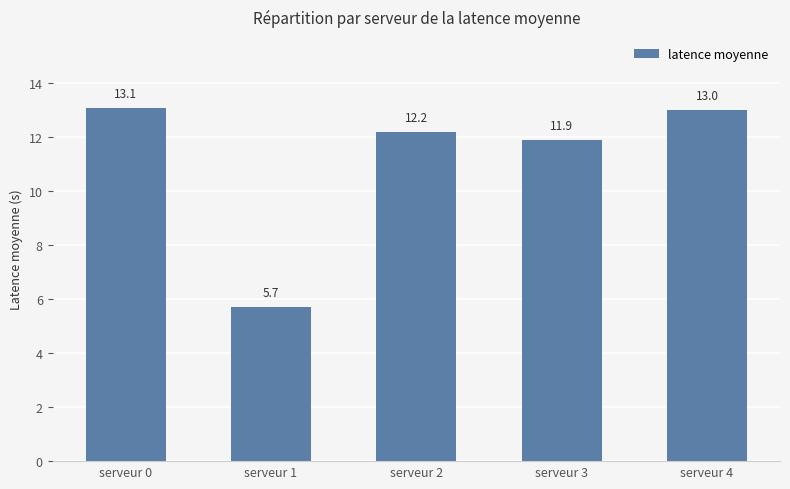

What is the sum of all values?

55.9